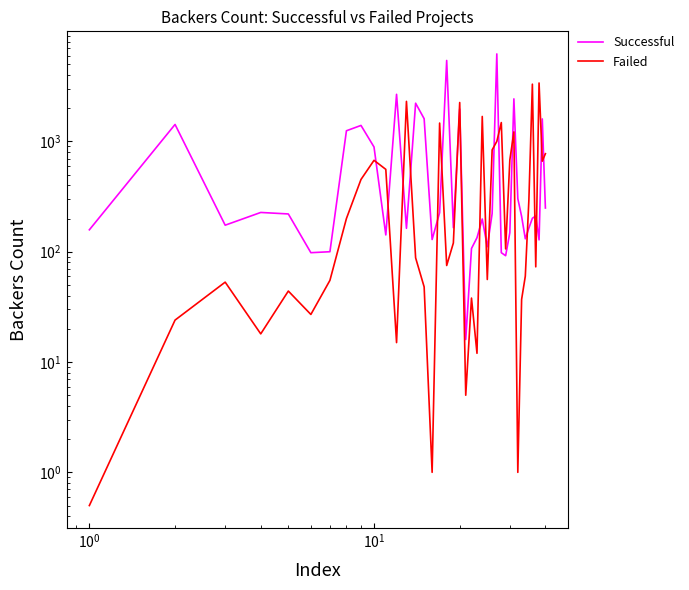

Does the chart display data point markers on the line(s)?

No